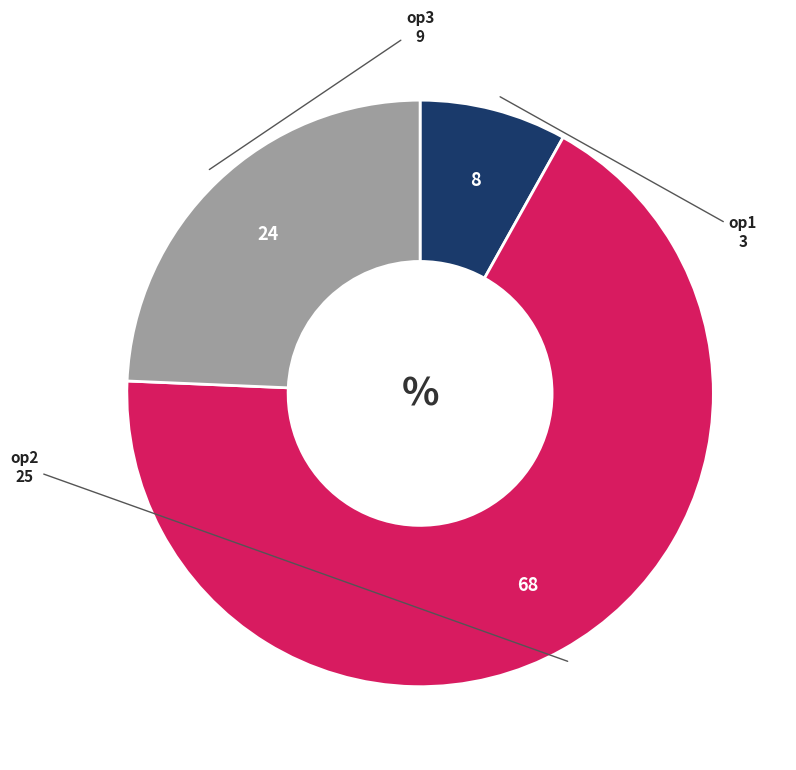

Is there a majority slice in this chart?

Yes